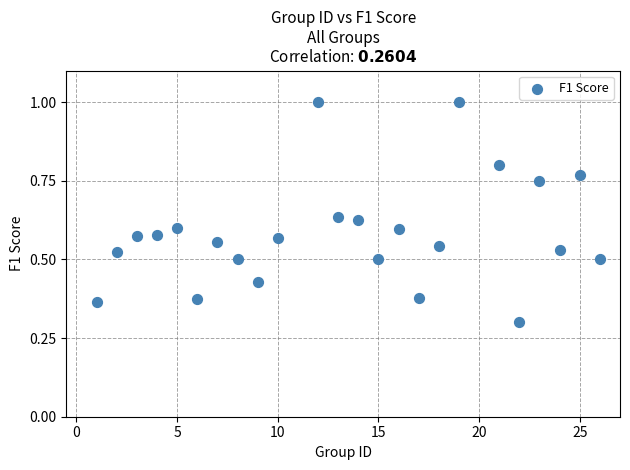

What Y value in the scatter plot is closest to 0?

0.3